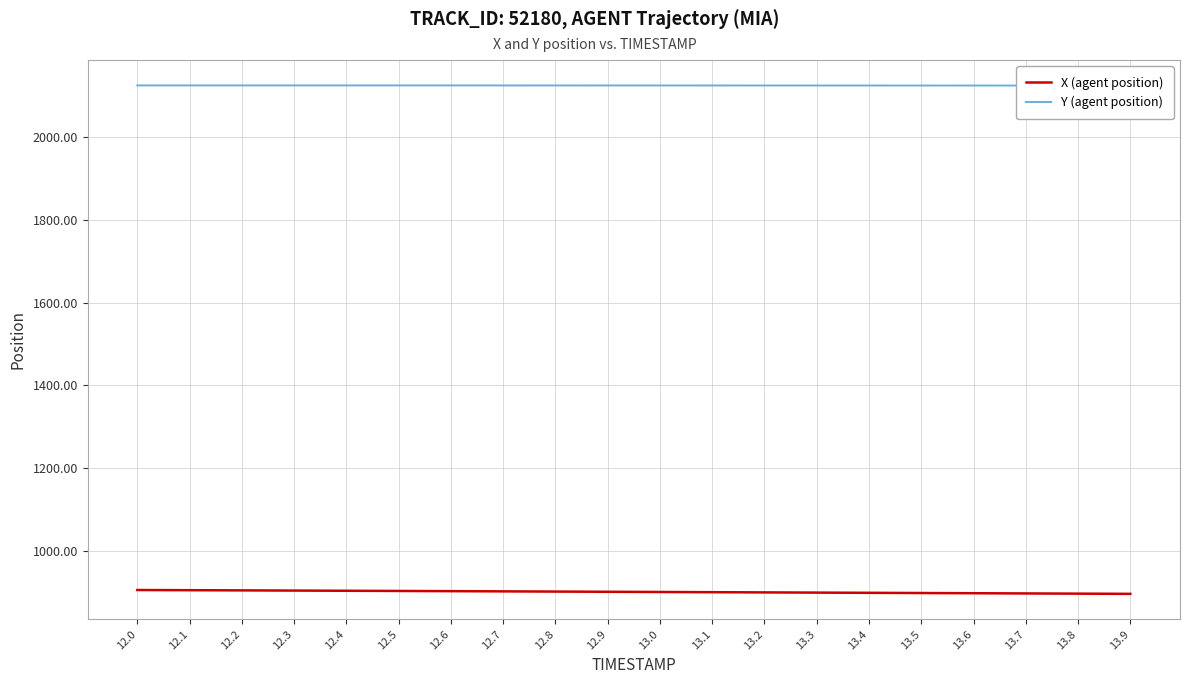

Count the Y (agent position) values in the range 2125 to 2126.

20